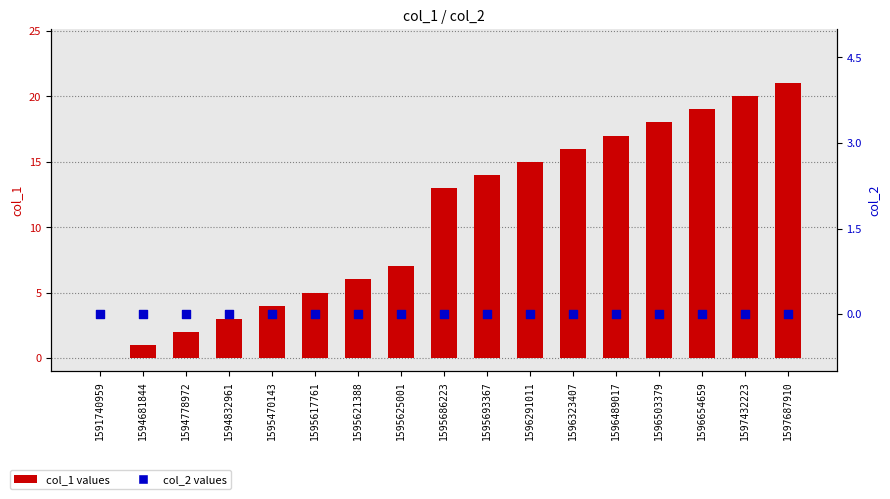

Which series has the largest total across all categories?

col_1